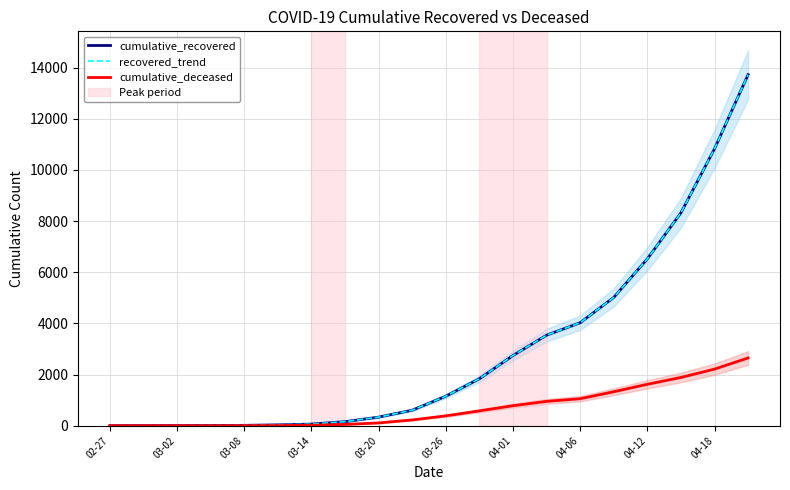

At how many categories does at least one series exceed 12855?

1